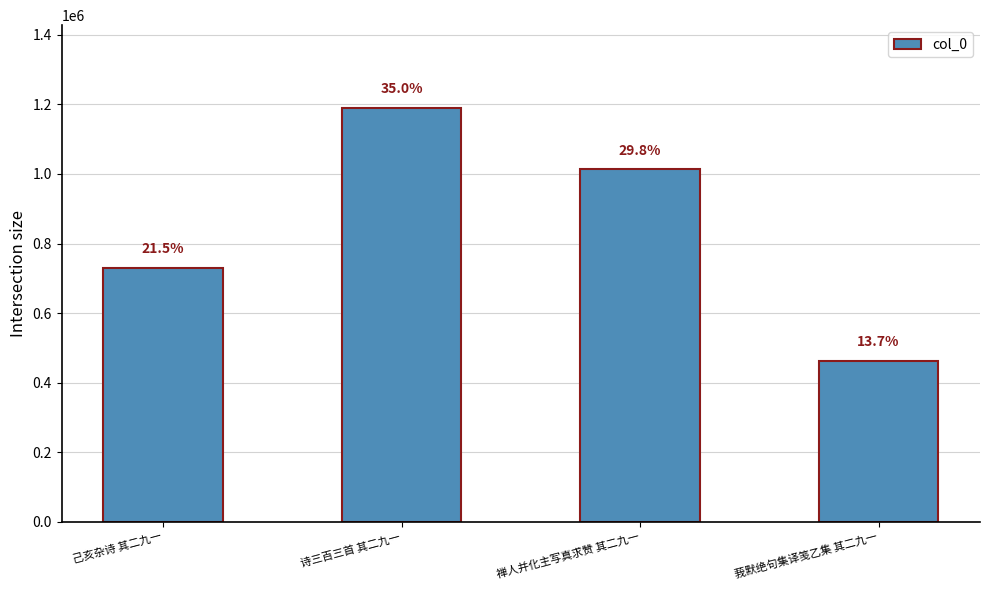

List the labels in order of value, smallest first.

莪默绝句集译笺乙集 其二九一, 己亥杂诗 其二九一, 禅人并化主写真求赞 其二九一, 诗三百三首 其二九一